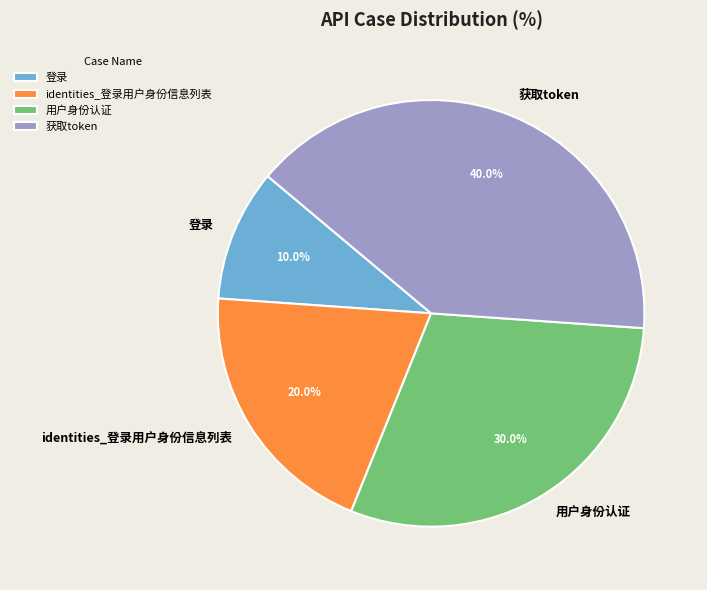

To the nearest percent, what is the difference between the 用户身份认证 and 登录 slice percentages?

20%